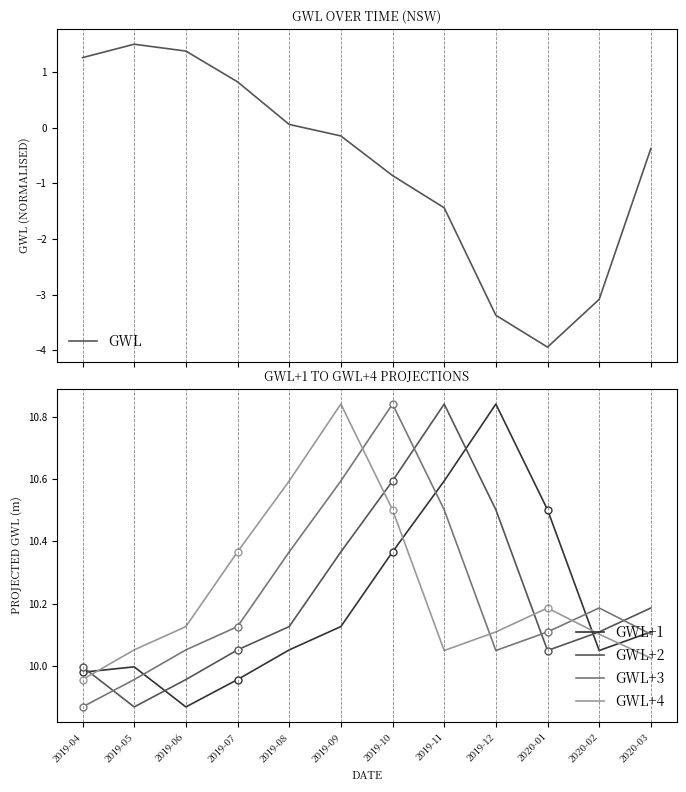

What are all the series names shown in the legend?

GWL, GWL+1, GWL+2, GWL+3, GWL+4